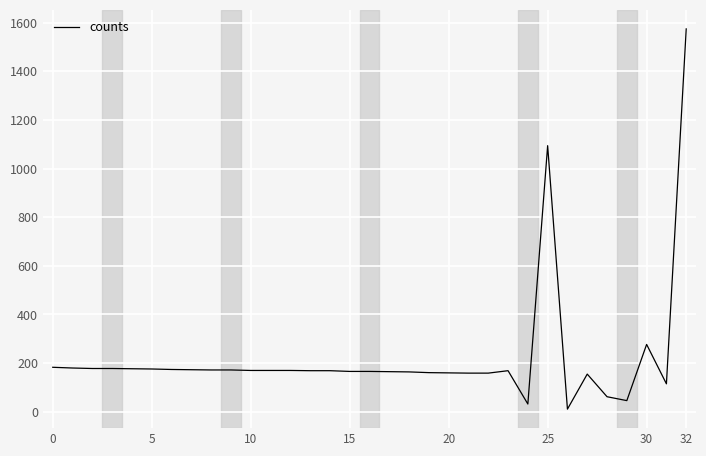

What is the maximum value shown in the chart?

1574